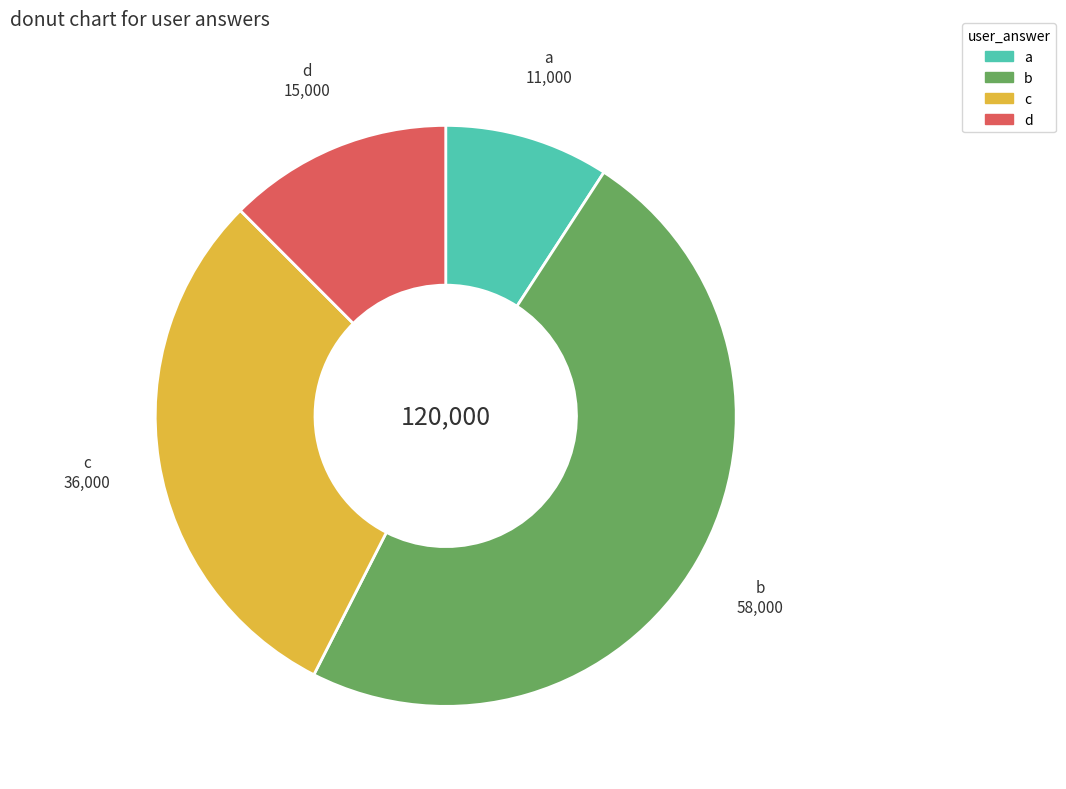

Is there any slice that represents more than half of the pie?

No